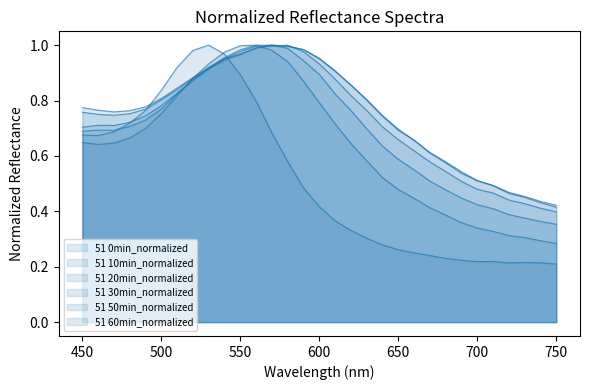

The 51 0min_normalized series shows 0.6 at 680. True or false?

False